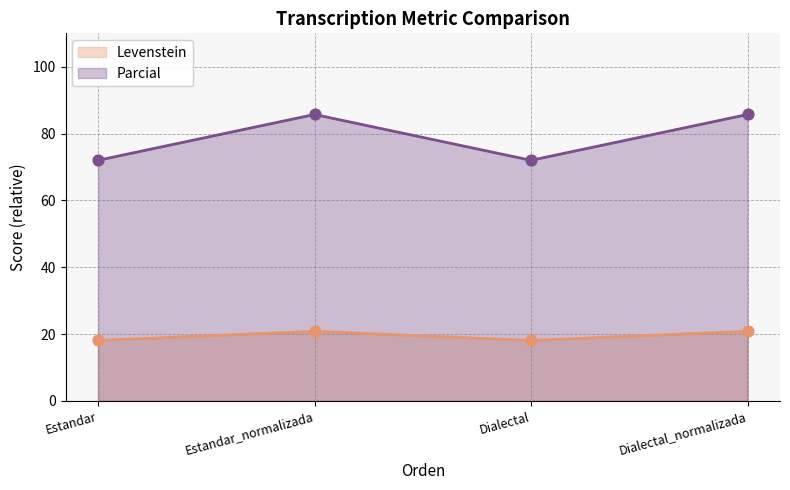

What is the total value across all series at Estandar?

90.1